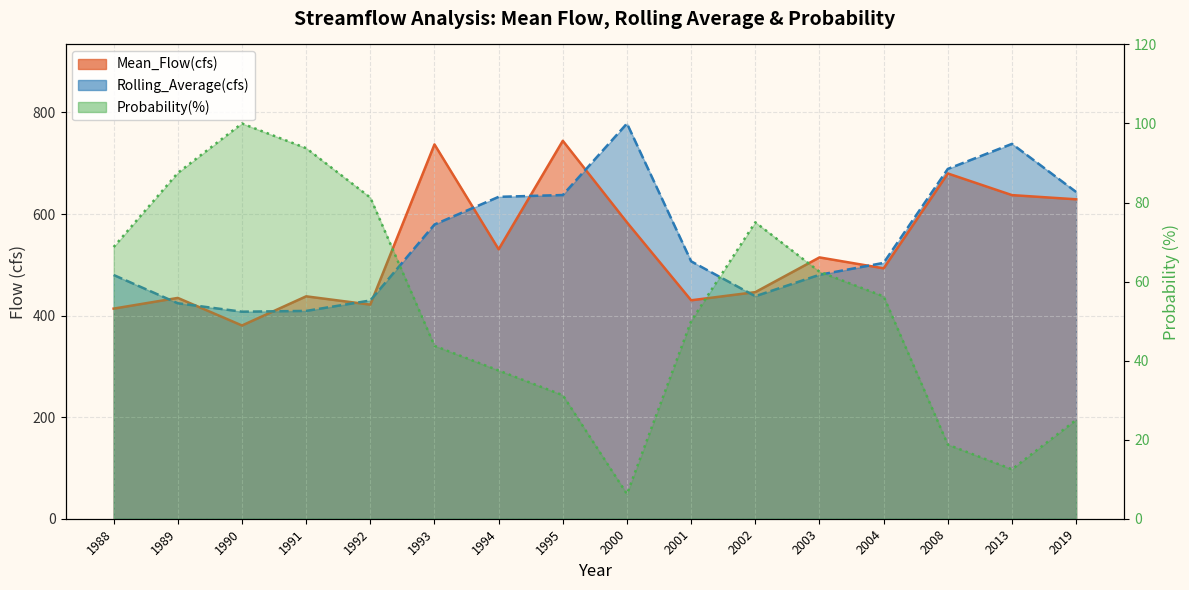

Reading left to right, extract all data points from this chart.

Mean_Flow(cfs): 1988=413.7	1989=434.8	1990=380.5	1991=437.9	1992=421.6	1993=737.0	1994=530.5	1995=744.2	2000=583.5	2001=430.1	2002=446.2	2003=514.5	2004=493.0	2008=679.8	2013=637.2	2019=629.0
Rolling_Average(cfs): 1988=479.9	1989=424.2	1990=407.6	1991=409.2	1992=429.7	1993=579.3	1994=633.8	1995=637.4	2000=778.2	2001=506.8	2002=438.1	2003=480.3	2004=503.8	2008=688.8	2013=738.1	2019=643.4
Probability(%): 1988=68.8	1989=87.5	1990=100.0	1991=93.8	1992=81.2	1993=43.8	1994=37.5	1995=31.2	2000=6.2	2001=50.0	2002=75.0	2003=62.5	2004=56.2	2008=18.8	2013=12.5	2019=25.0